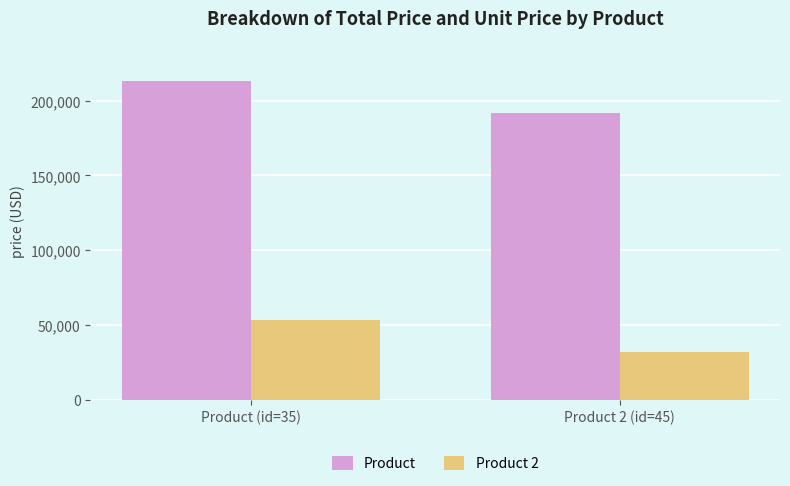

Count the Product values in the range 192000 to 213372.

2